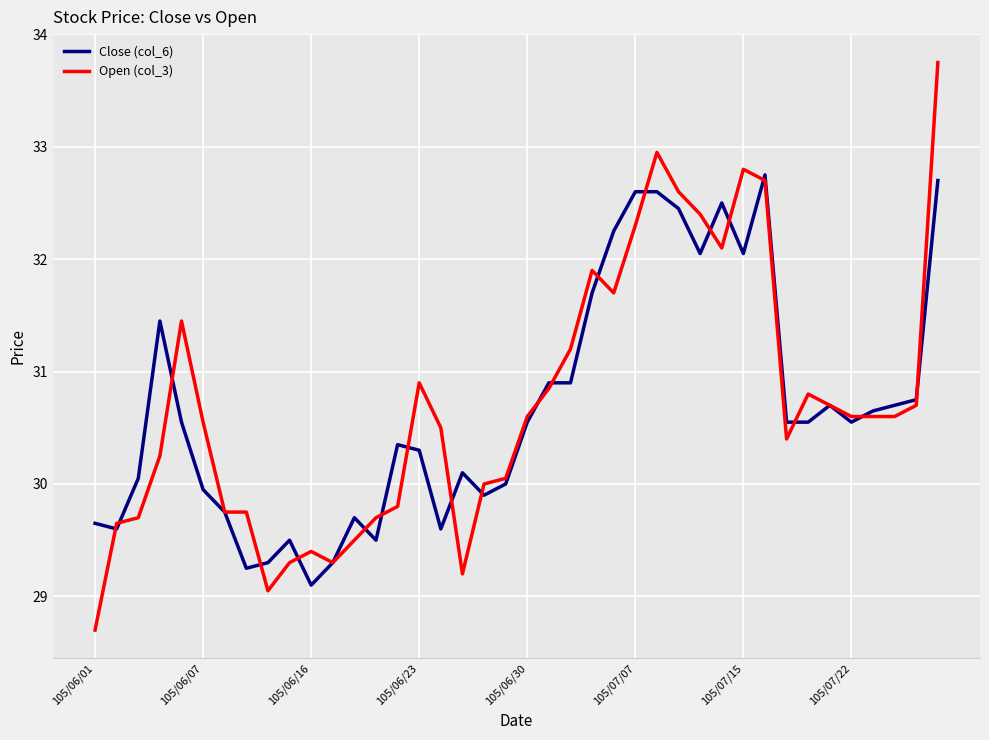

What is the maximum value for Close (col_6)?

32.8